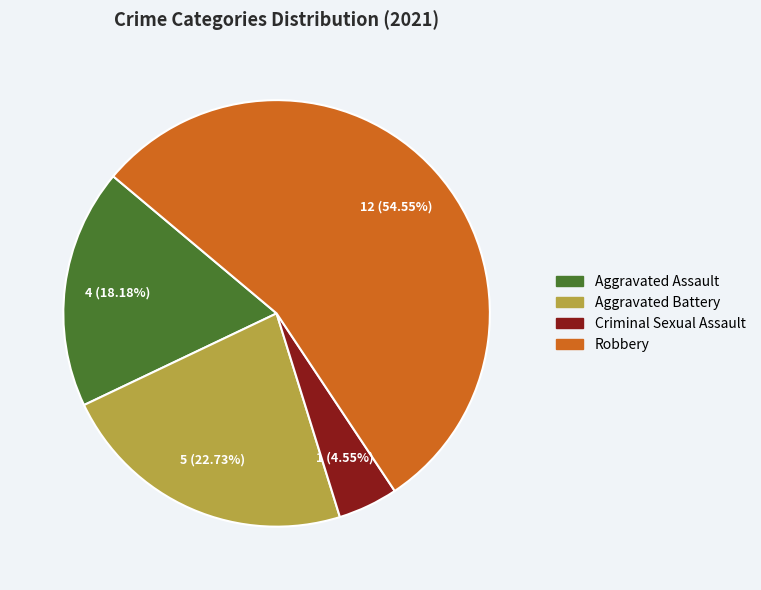

Is there any slice that represents more than half of the pie?

Yes